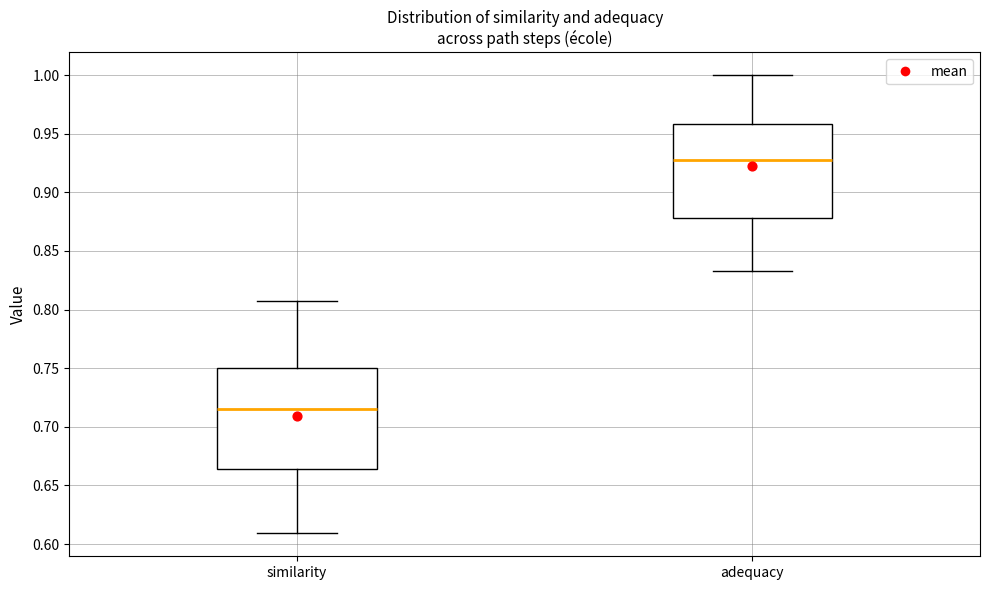

Reading left to right, read every box against the y-axis: the position of its median line, the range the box covers, and the ends of its whiskers. The values are not printed on the chart, so give them approximately, as read against the axis.

similarity: median 0.715, box 0.665 to 0.750, whiskers 0.610 to 0.805
adequacy: median 0.930, box 0.880 to 0.960, whiskers 0.835 to 1.000